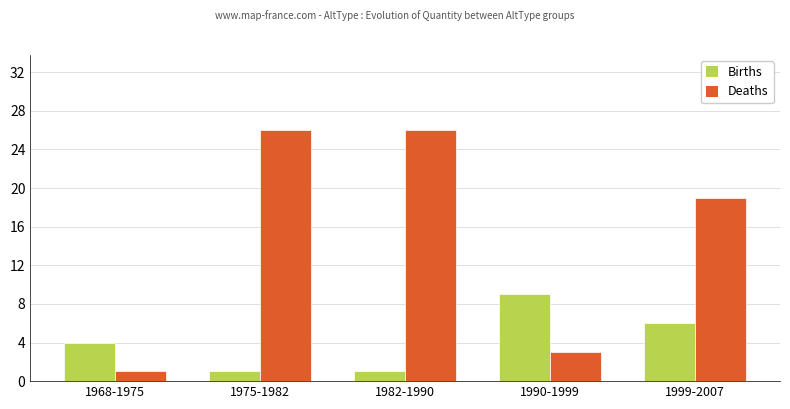

The value of Births at 1999-2007 is 9. True or false?

False